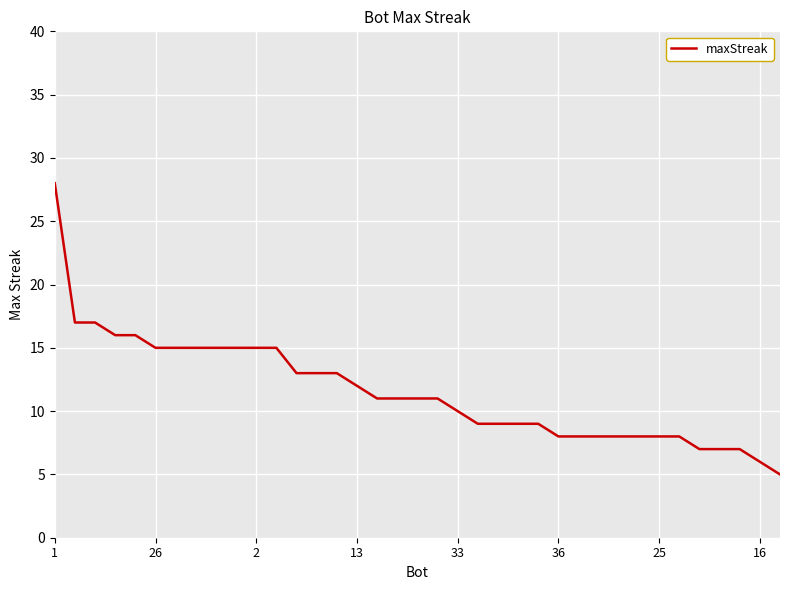

What is the maximum value shown in the chart?

28